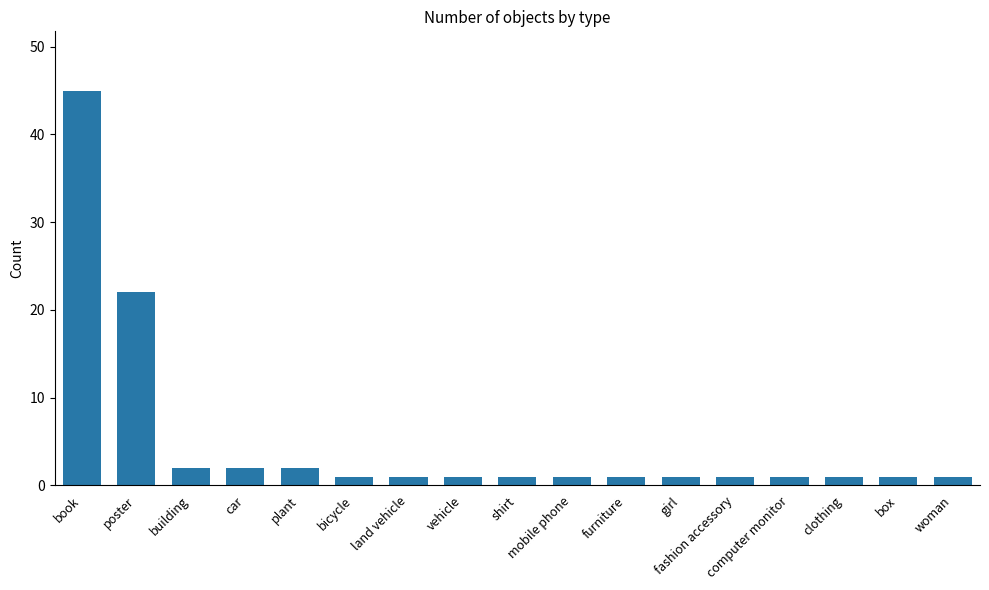

What is the value of the 16th bar from the left?

1